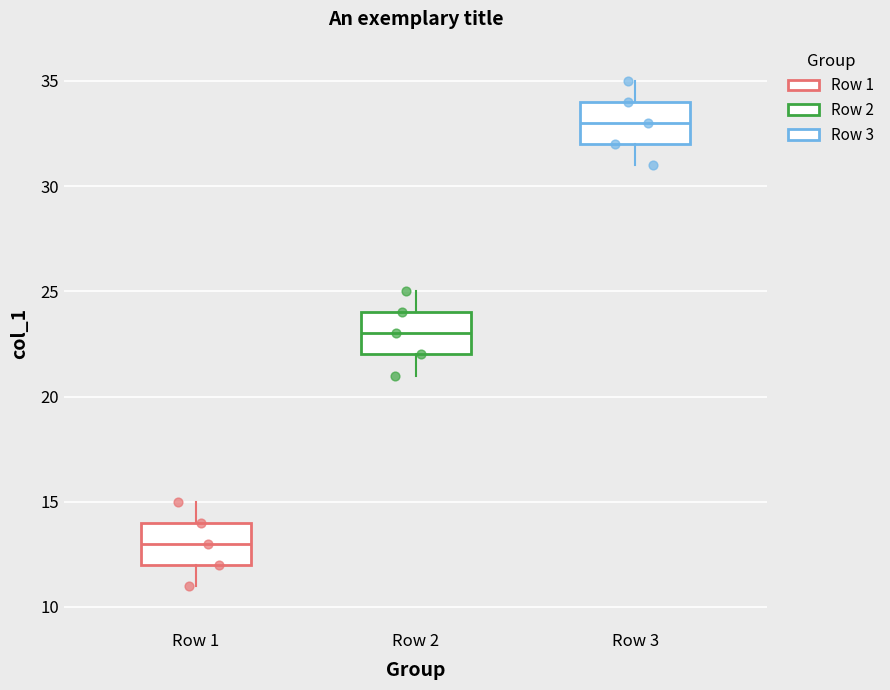

Reading left to right, transcribe this box plot: for each box, give where its median line is, the range the box spans, and where its two whiskers end, as read against the y-axis. The values are not printed on the chart, so give them approximately, as read against the axis.

Row 1: median 13, box 12 to 14, whiskers 11 to 15
Row 2: median 23, box 22 to 24, whiskers 21 to 25
Row 3: median 33, box 32 to 34, whiskers 31 to 35